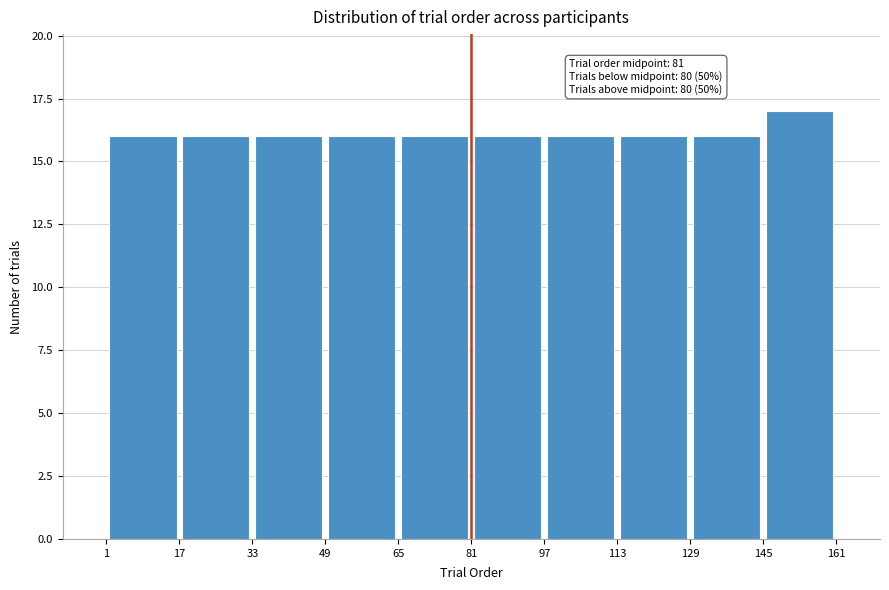

Over which range of the x-axis is the bar tallest?

145 to 161